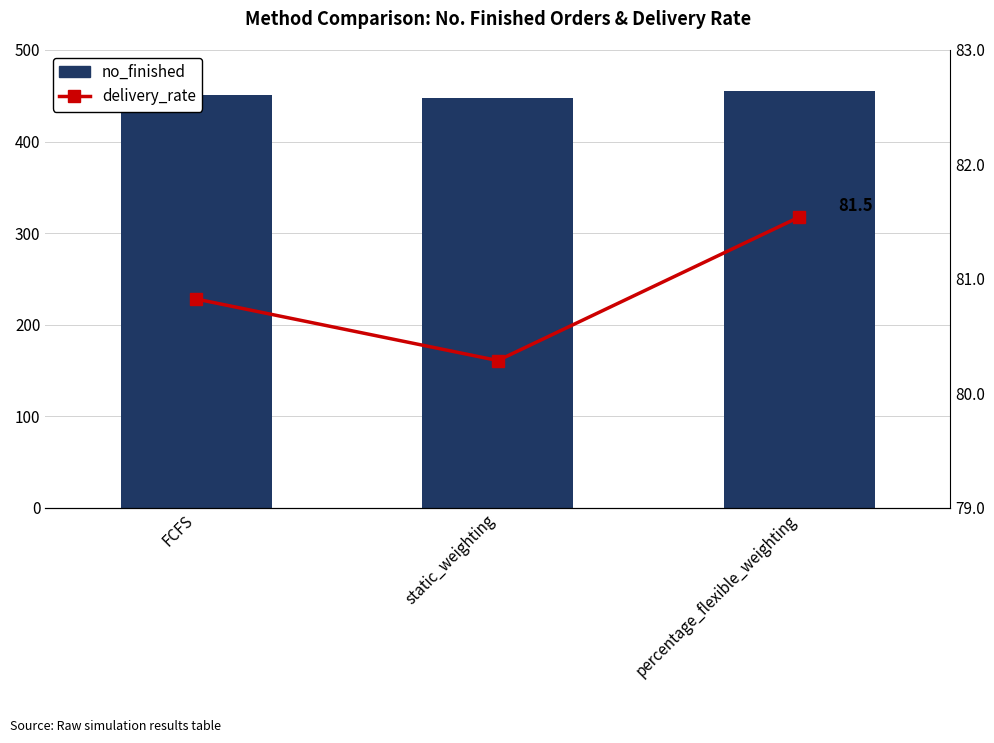

List the labels in order of no_finished value, smallest first.

static_weighting, FCFS, percentage_flexible_weighting